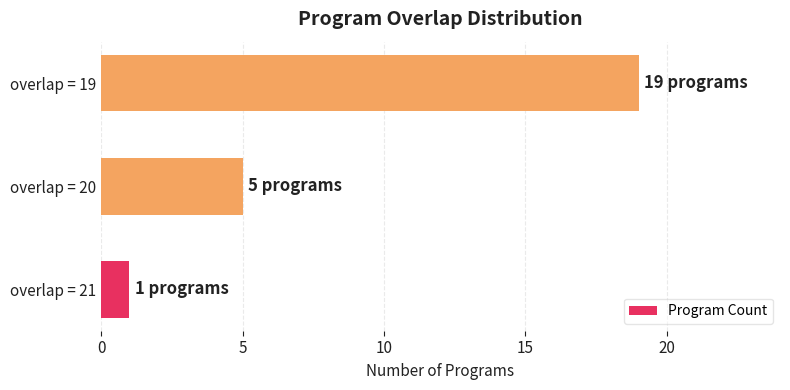

Count the values in the range 1 to 19.

3